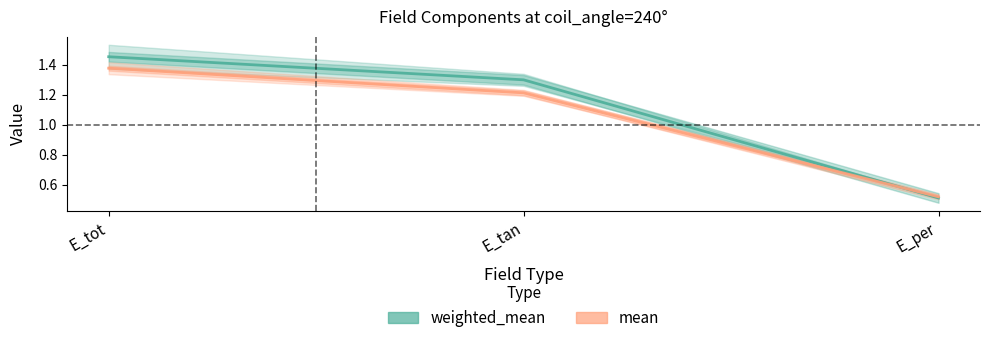

Reading left to right, extract all data points from this chart.

weighted_mean: 1.5	1.3	0.5
mean: 1.4	1.2	0.5